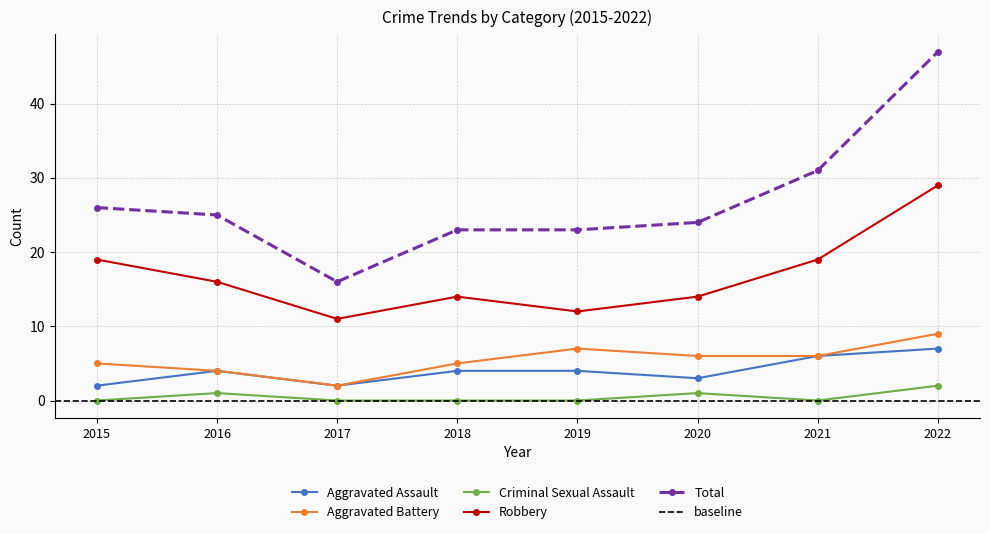

What is the sum of the Aggravated Battery values at 2016 and 2020?

10